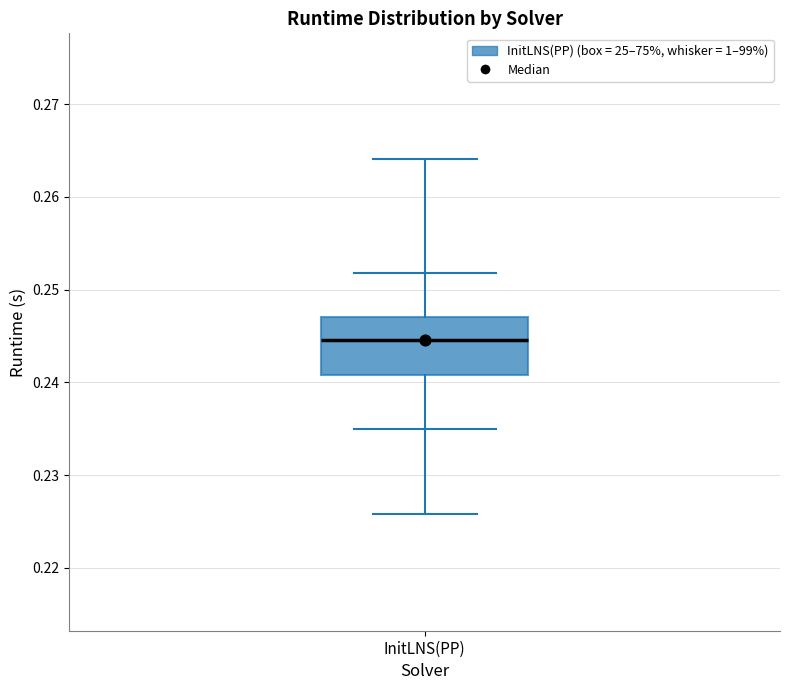

Read this box plot against the y-axis: the position of the median line, the range covered by the box, and the ends of both whiskers. The values are not printed on the chart, so give them approximately, as read against the axis.

median 0.245, box 0.241 to 0.247, whiskers 0.226 to 0.264